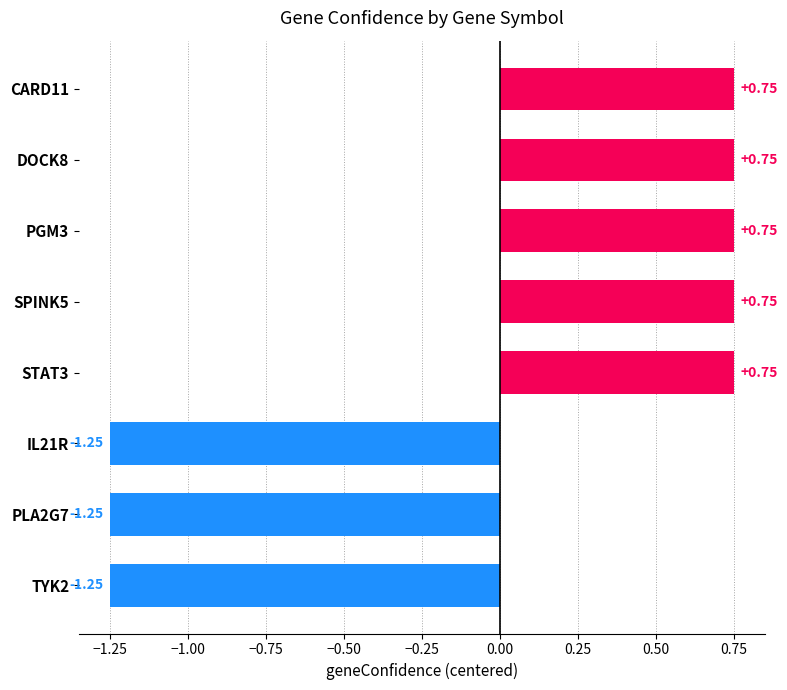

What is the change in value from STAT3 to TYK2?

-2.0